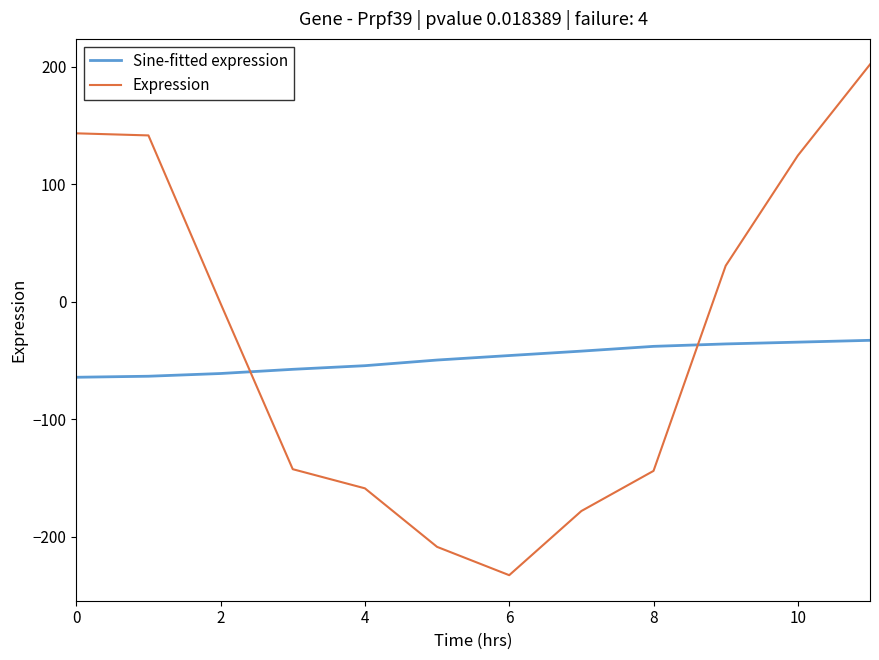

What are all the series names shown in the legend?

Sine-fitted expression, Expression